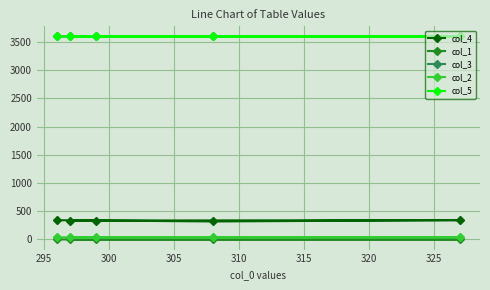

What is the highest value of the col_2 series?

37.0